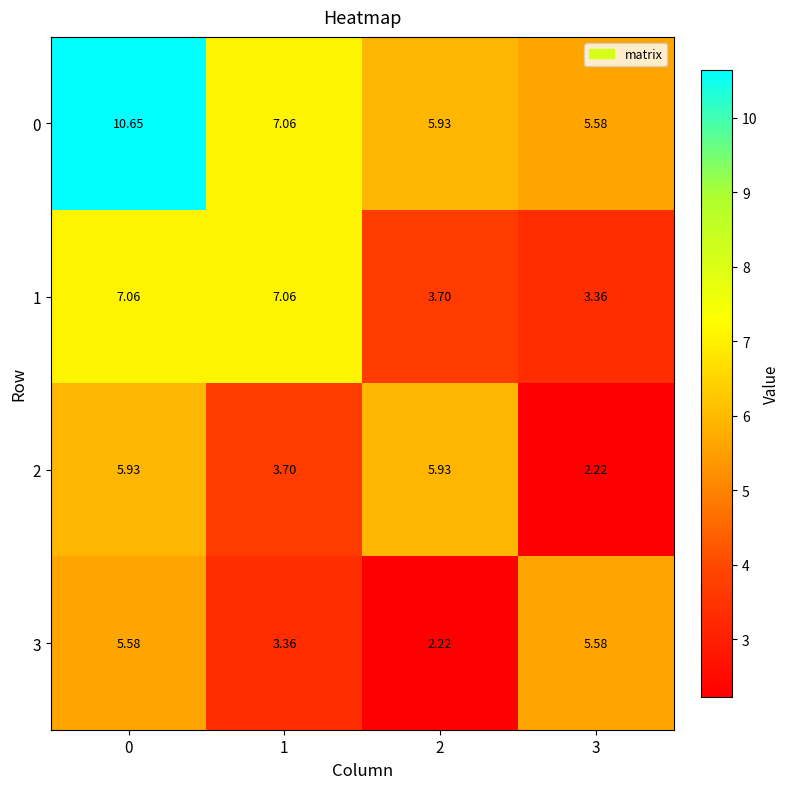

Which series has the widest spread of values?

0